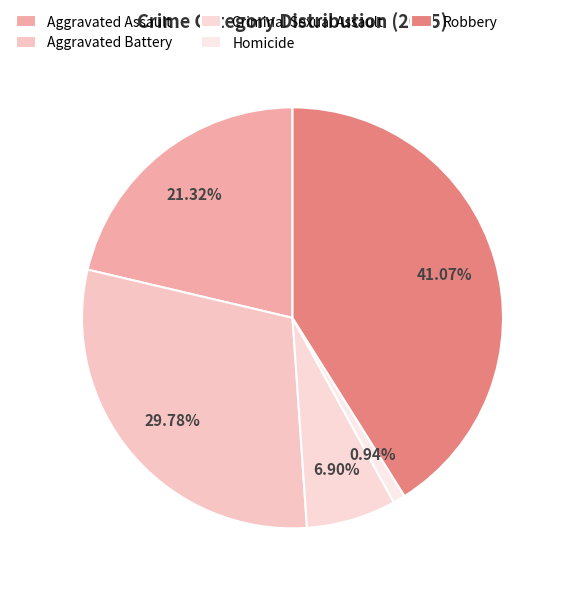

Count the number of slices in the pie.

5